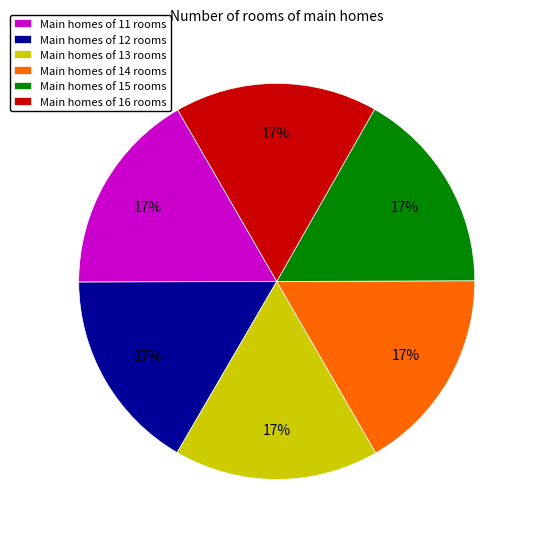

What percentage is the Main homes of 11 rooms slice, to the nearest percent?

17%